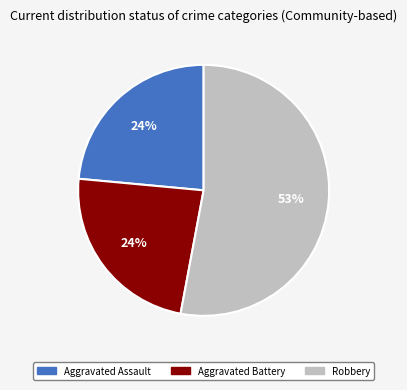

Is there a majority slice in this chart?

Yes